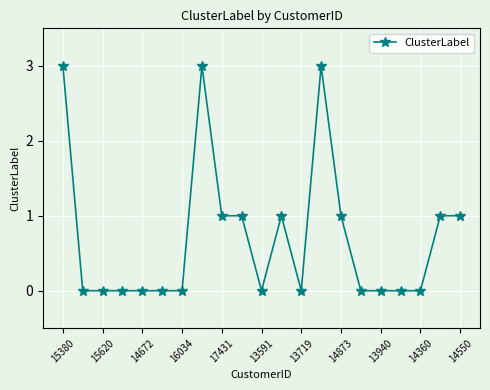

Reading left to right, extract all data points from this chart.

3	0	0	0	0	0	0	3	1	1	0	1	0	3	1	0	0	0	0	1	1